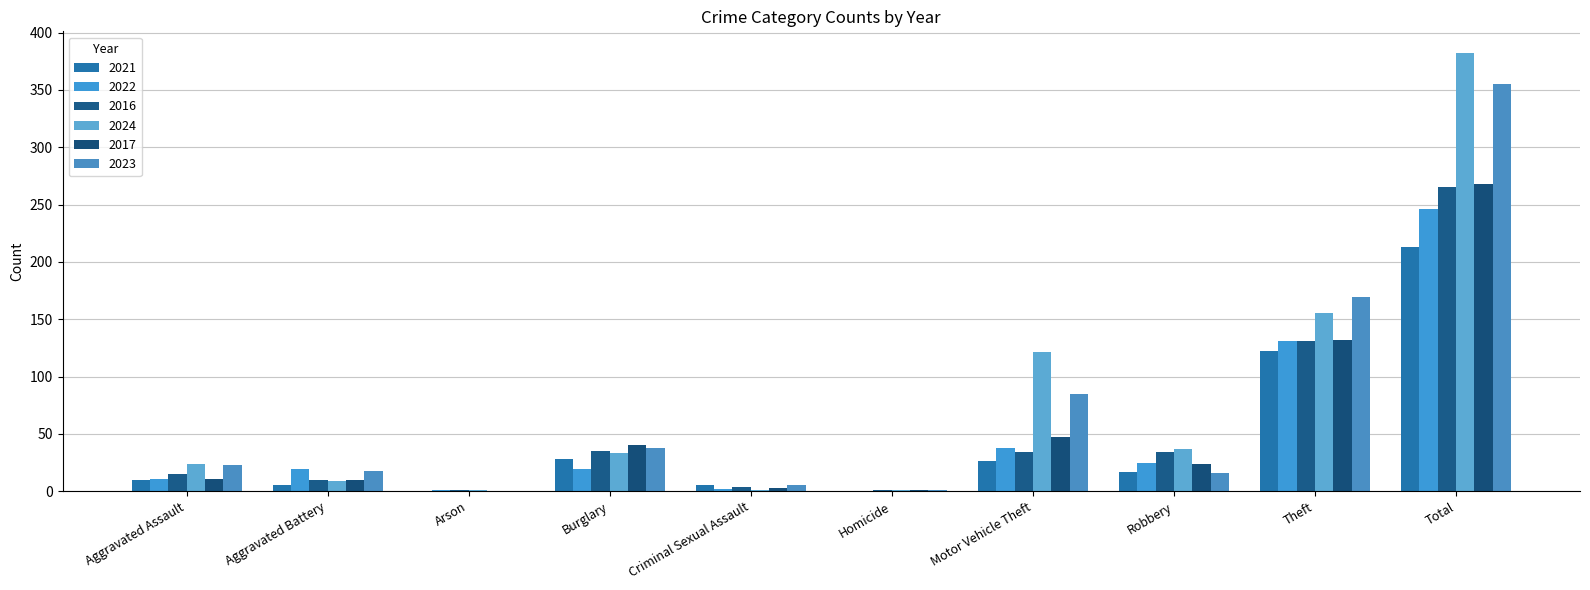

How many data points does each series have?

10